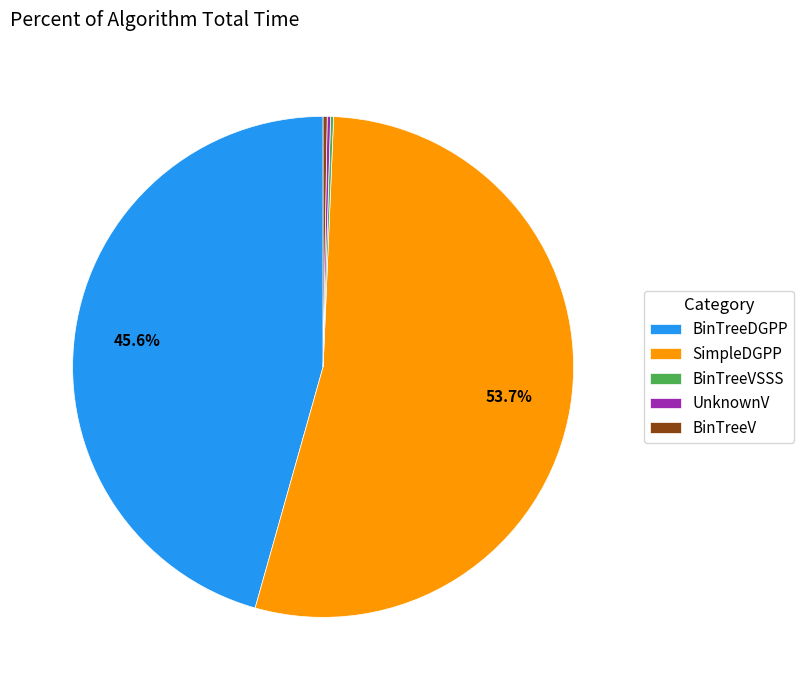

Which category has the biggest portion of the pie?

SimpleDGPP